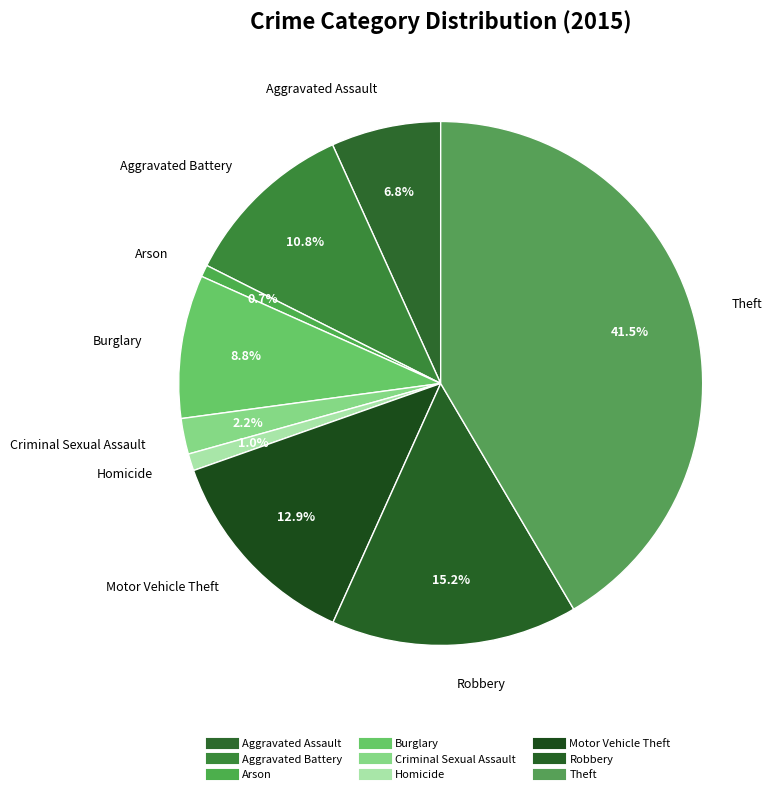

Count the number of slices in the pie.

9